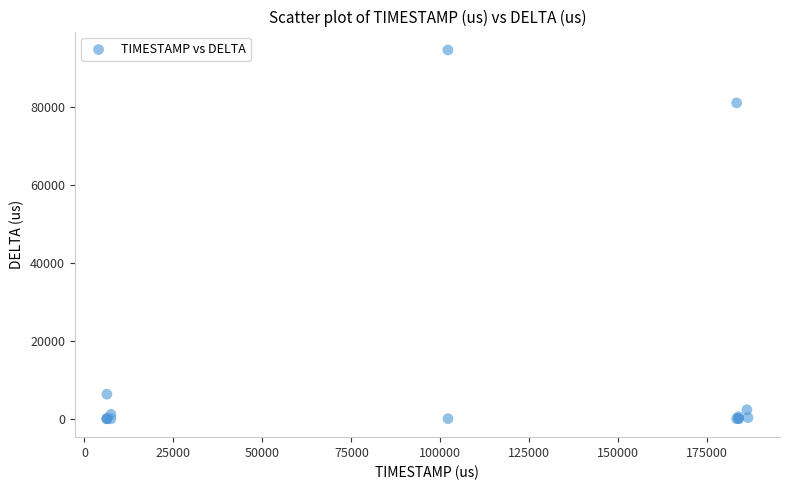

What Y value in the scatter plot is closest to 47339?

81089